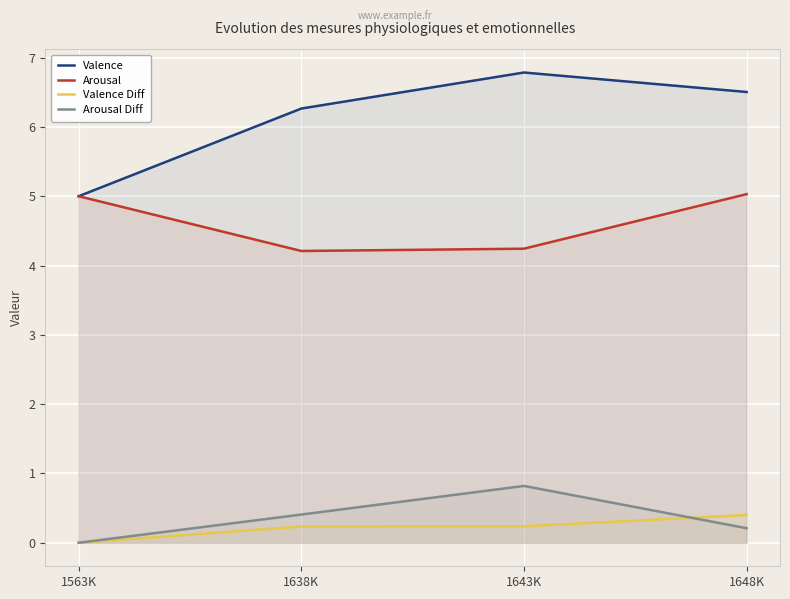

Where is the first local maximum for Valence?

1643K